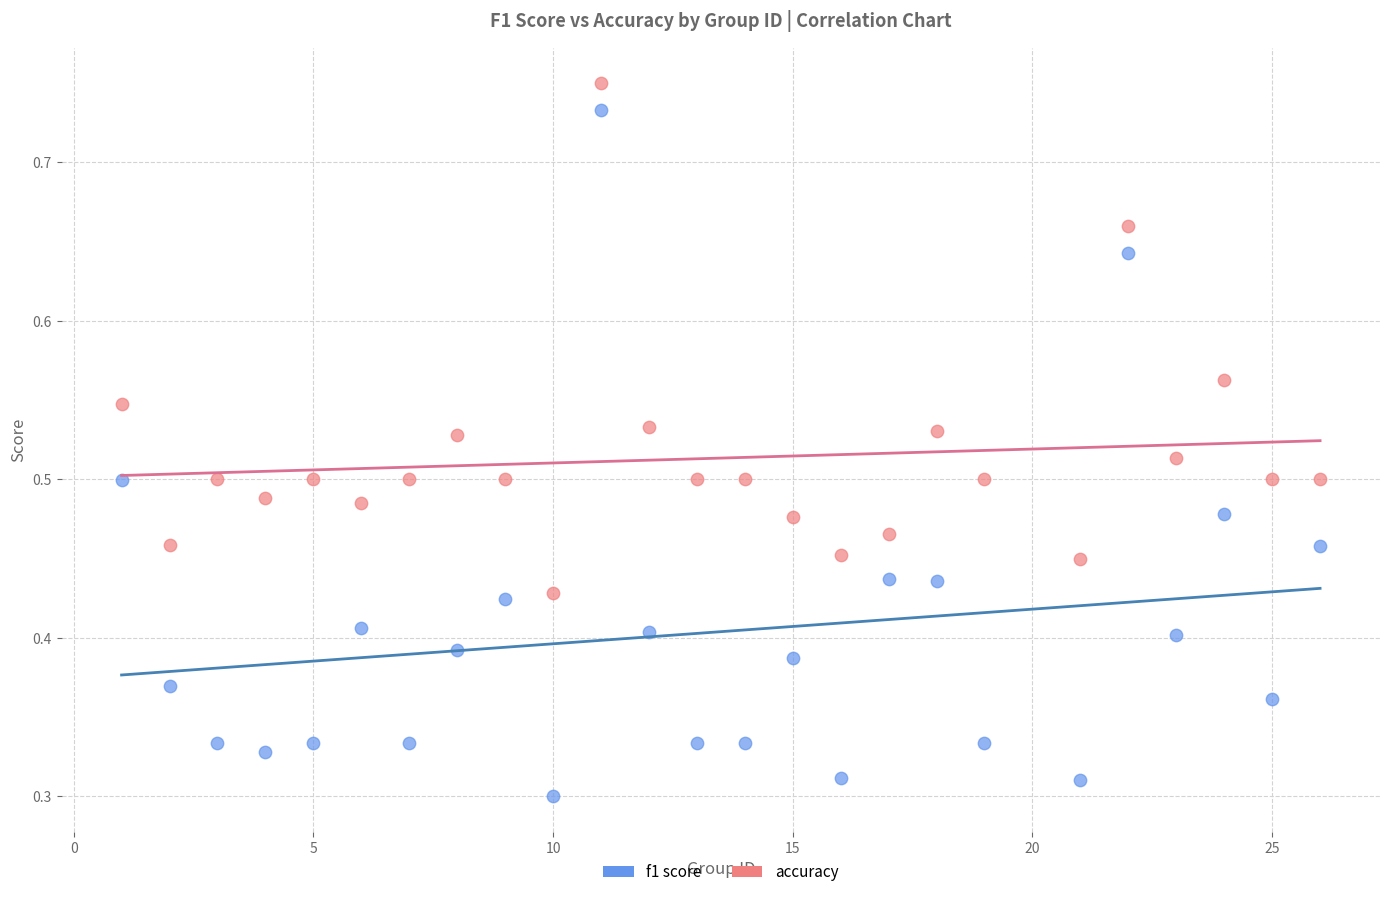

What are all the series names shown in the legend?

f1 score, accuracy